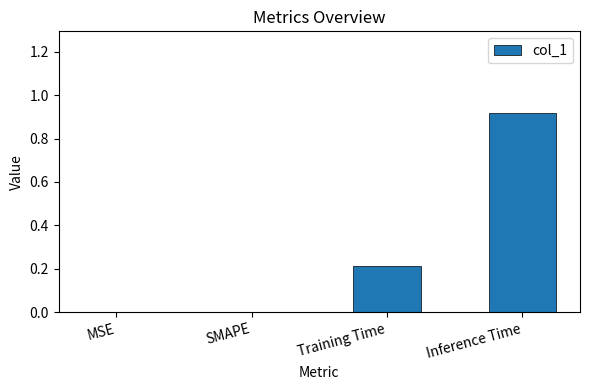

The chart shows a value of 0.5 at MSE. True or false?

False